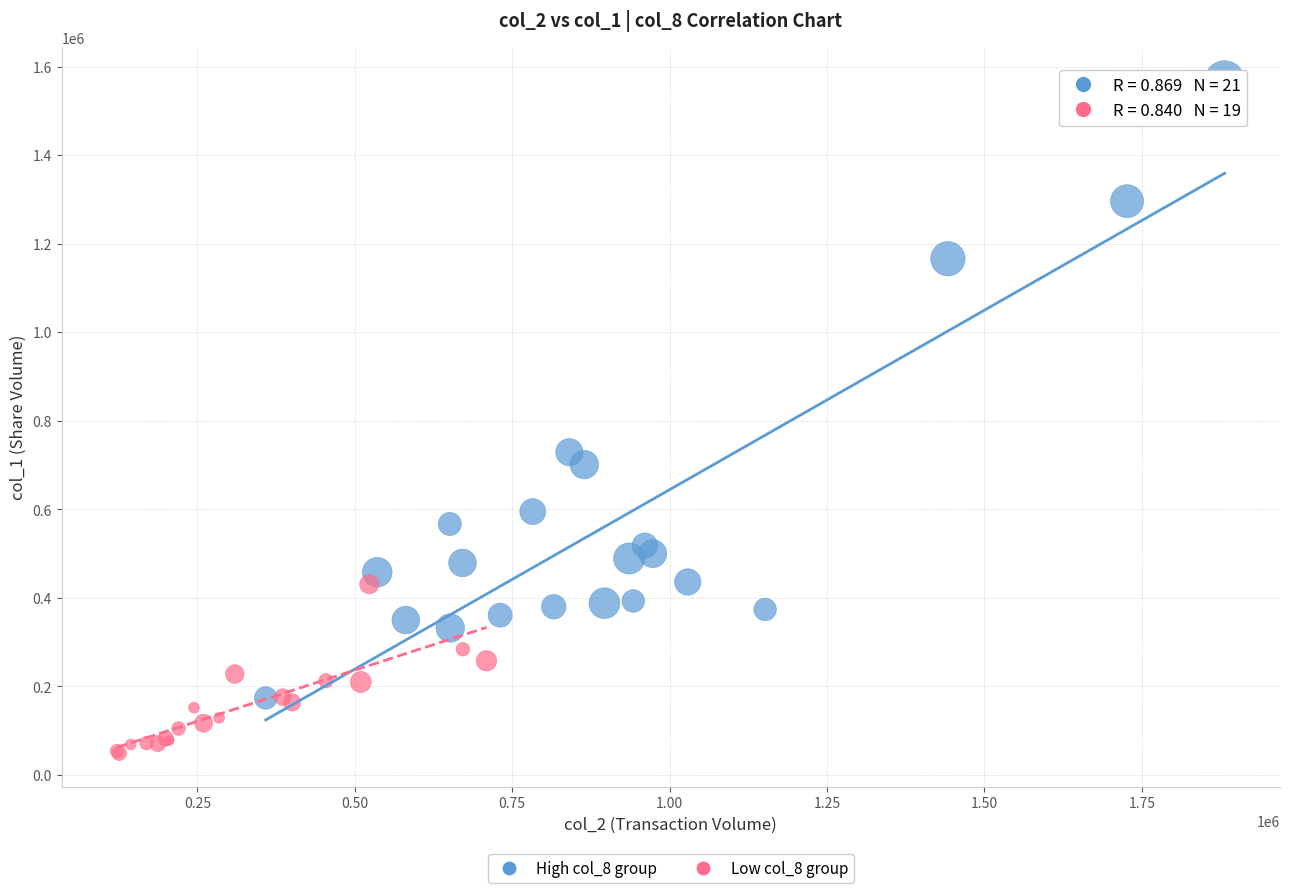

Which series has the largest Y range (max minus min)?

High col_8 group